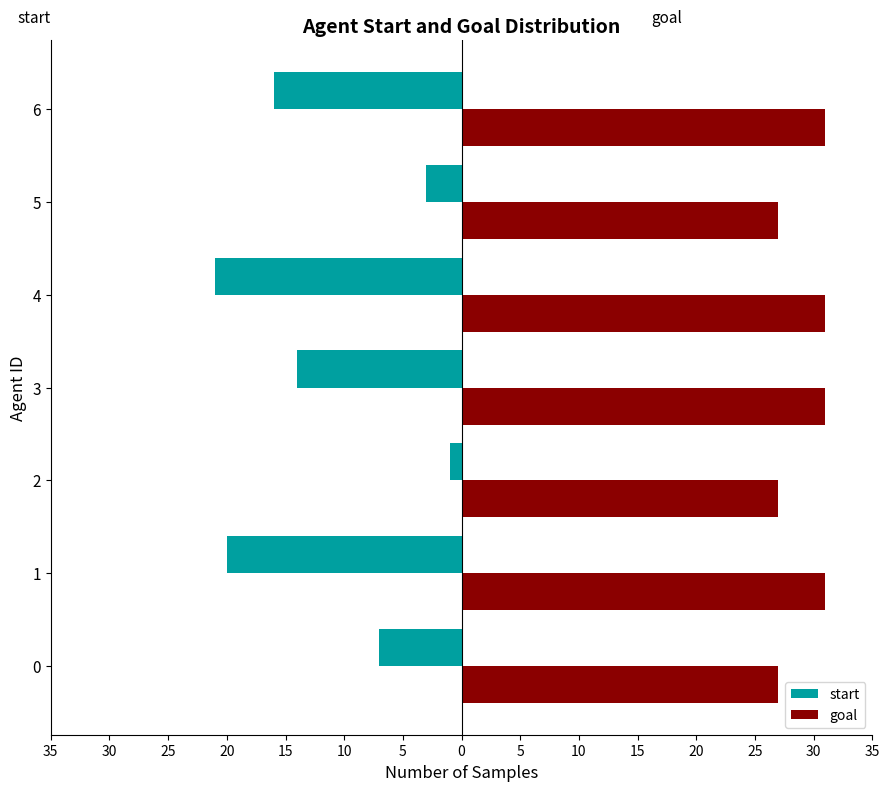

What are all the series names shown in the legend?

start, goal